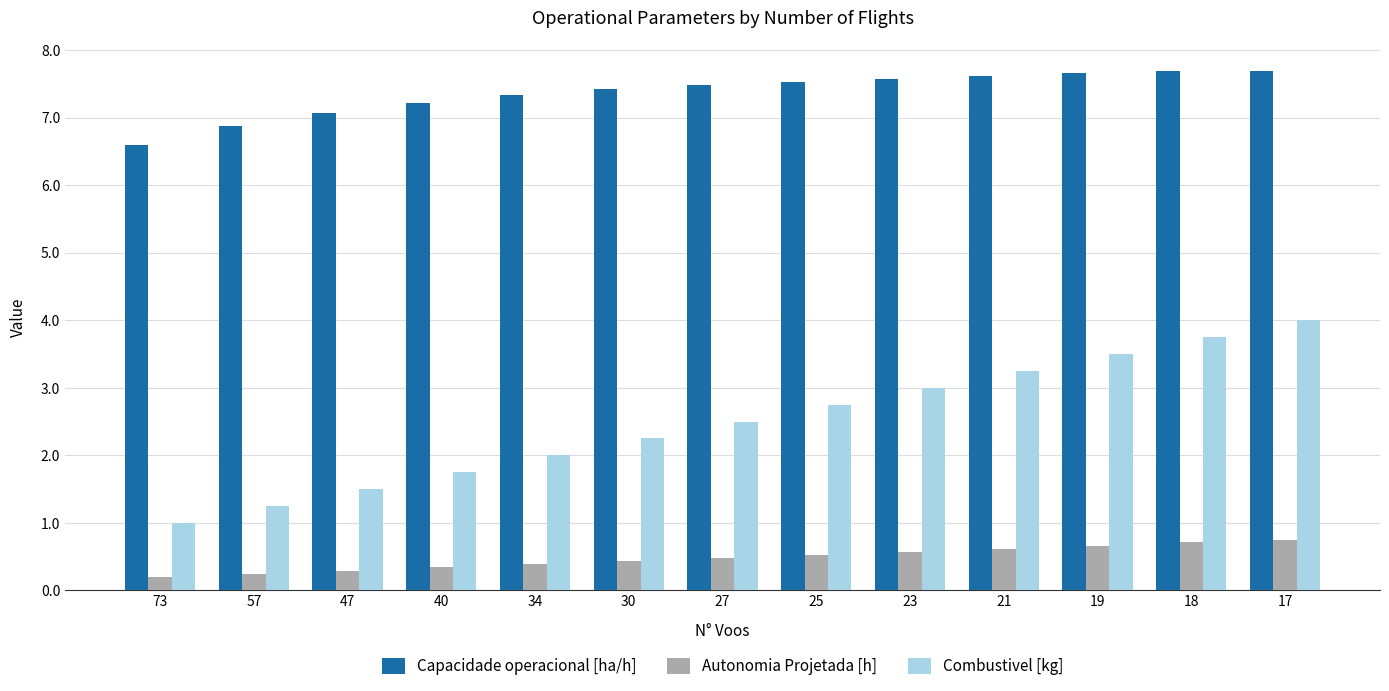

How many series are shown in this chart?

3